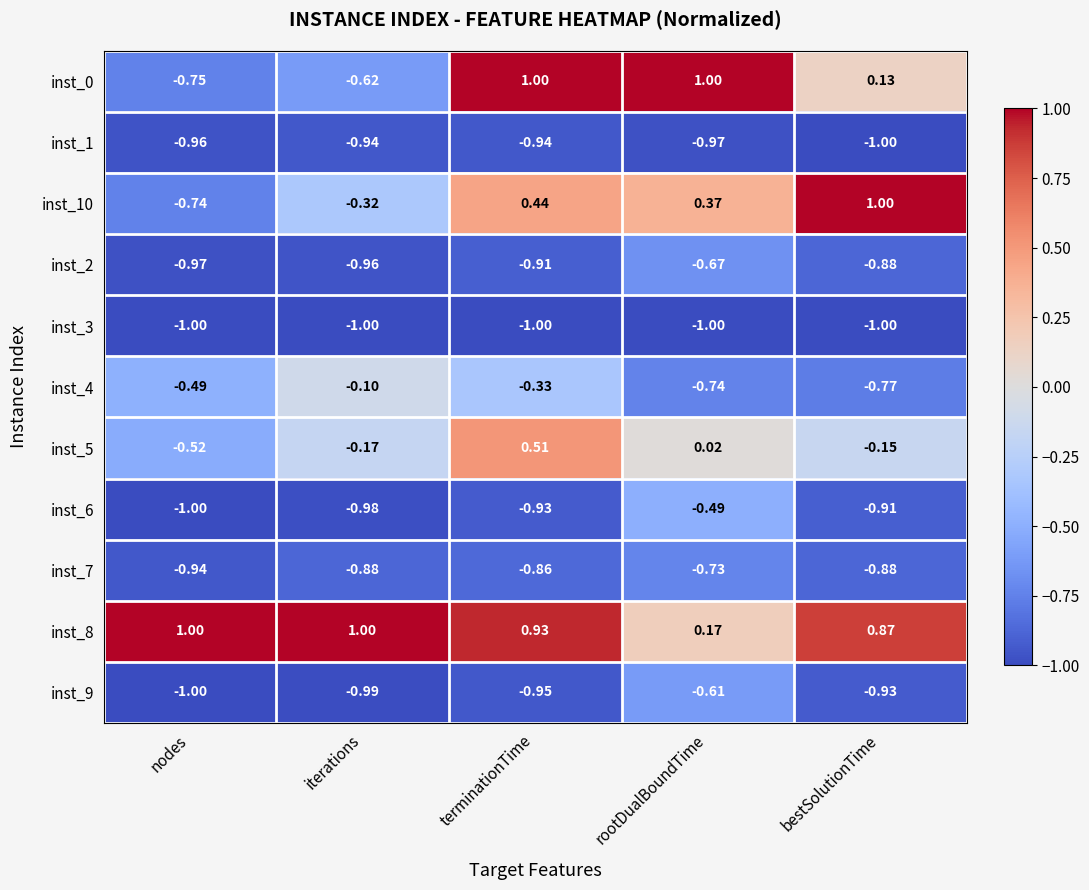

List the labels in order of inst_2 value, smallest first.

nodes, iterations, terminationTime, bestSolutionTime, rootDualBoundTime